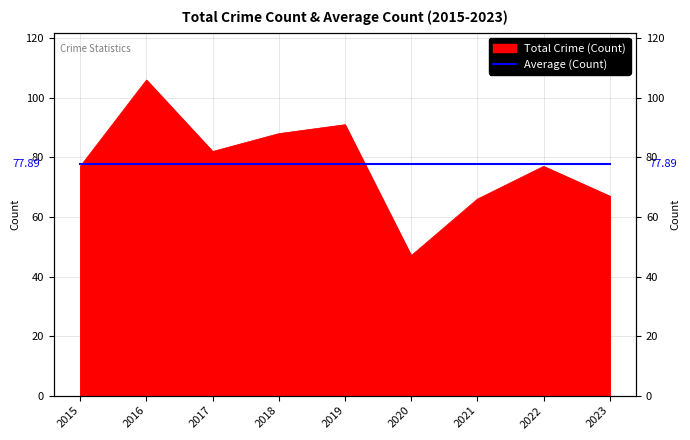

How many interior local valleys (lower than both neighbors) does the data have?

2